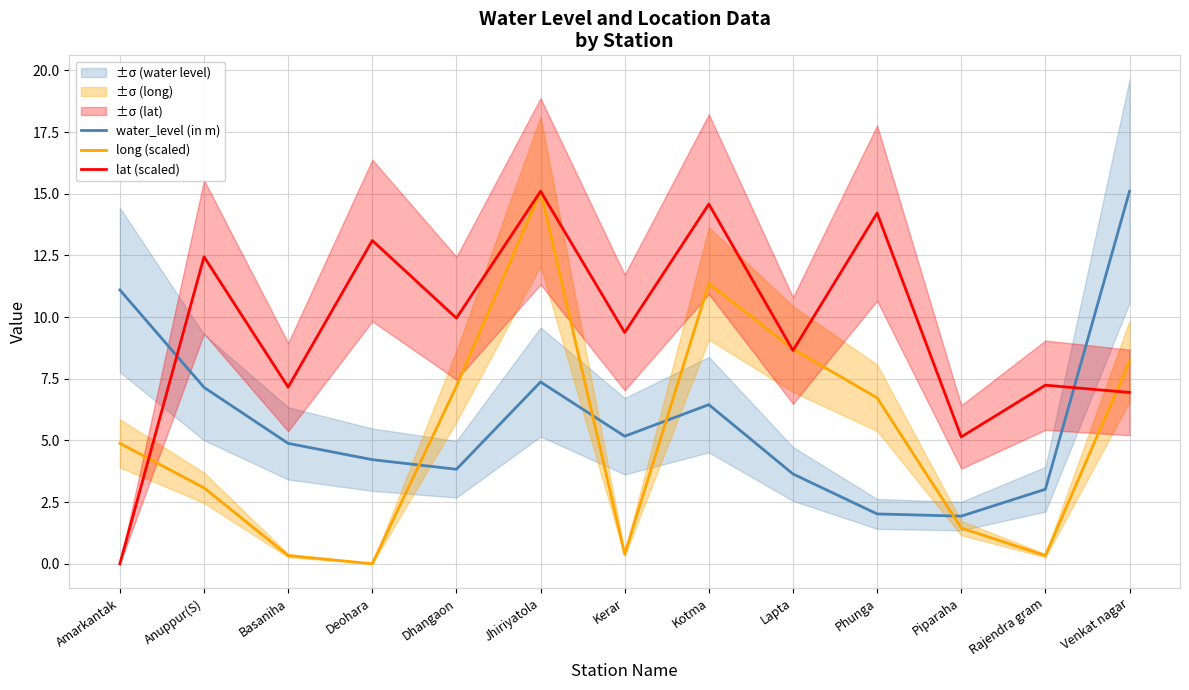

After their last crossing, which series has the higher values: long (scaled) or water_level (in m)?

water_level (in m)